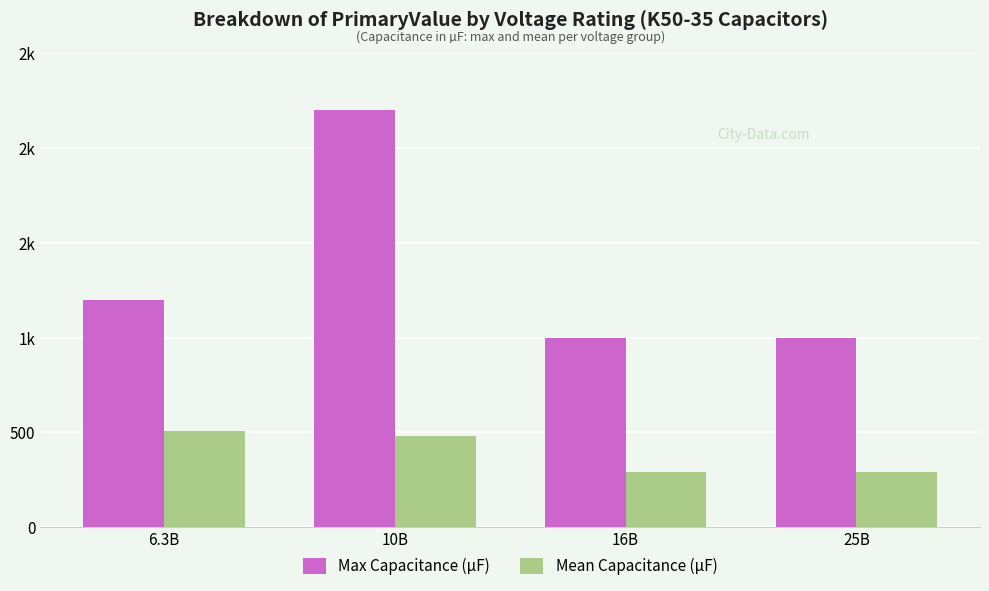

What is the label of the 3rd bar from the right?

10В